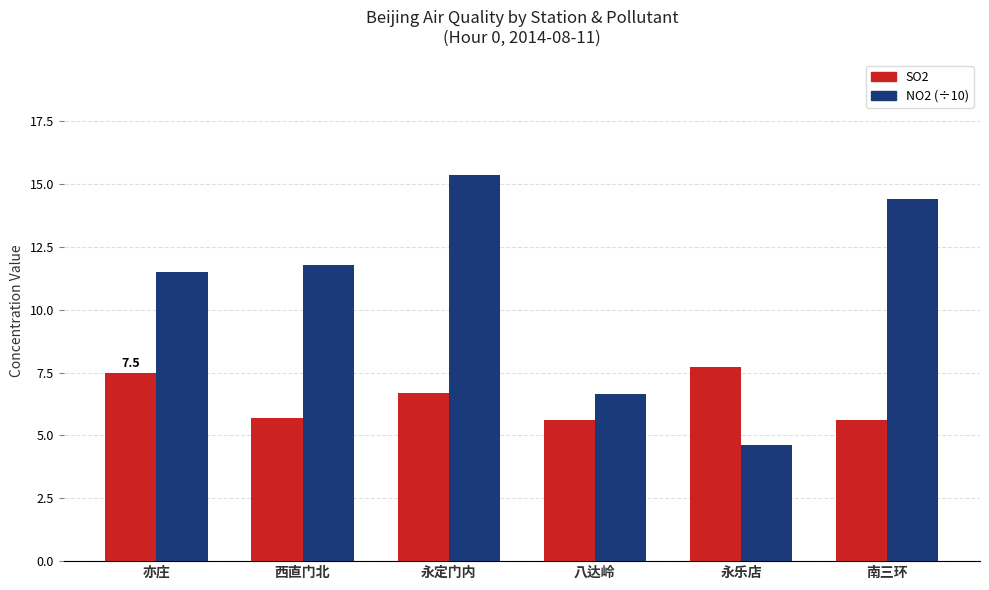

What value does the SO2 series have at 西直门北?

5.7